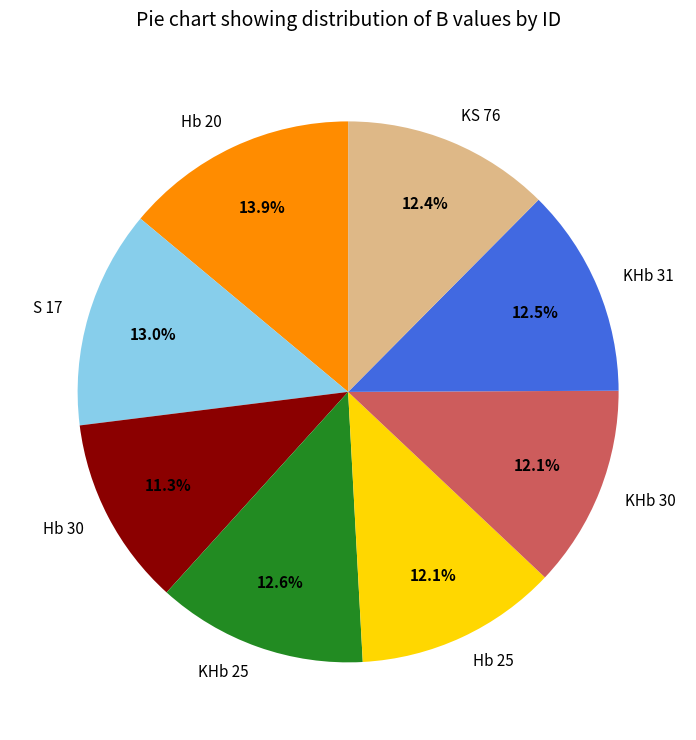

Which category has the biggest portion of the pie?

Hb 20